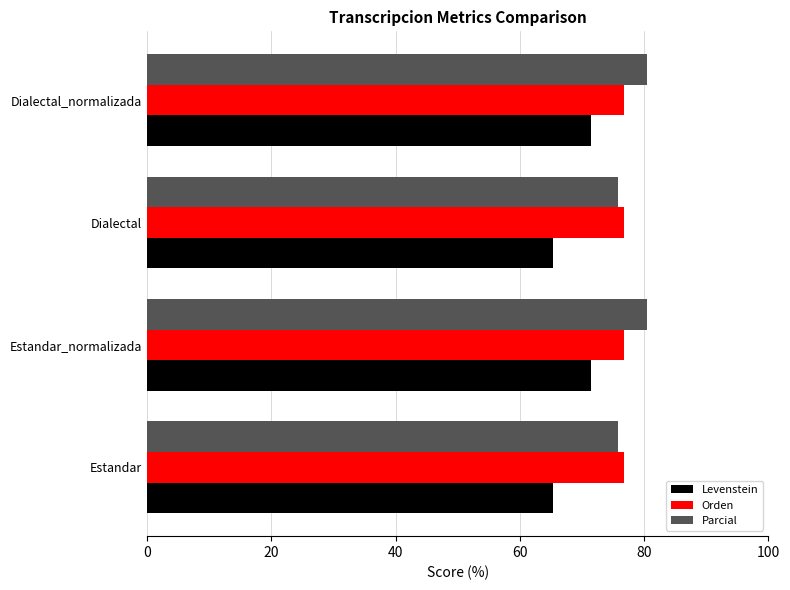

What are all the series names shown in the legend?

Levenstein, Orden, Parcial